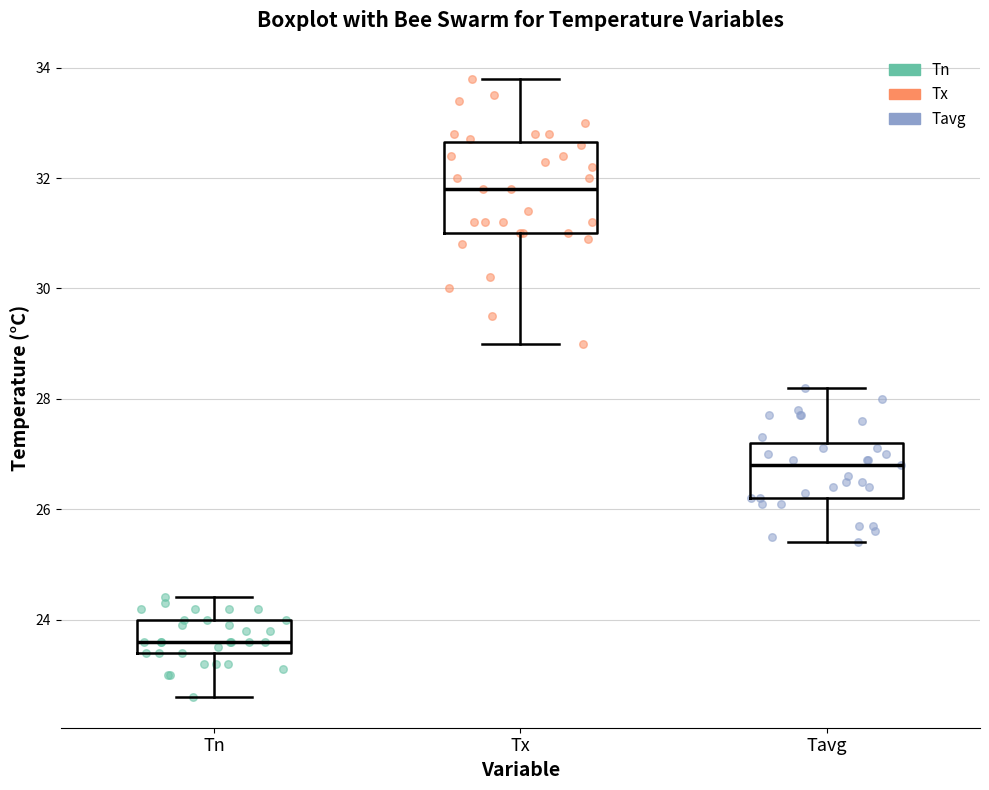

Reading left to right, read every box against the y-axis: the position of its median line, the range the box covers, and the ends of its whiskers. The values are not printed on the chart, so give them approximately, as read against the axis.

Tn: median 23.6, box 23.4 to 24.0, whiskers 22.6 to 24.4
Tx: median 31.8, box 31.0 to 32.6, whiskers 29.0 to 33.8
Tavg: median 26.8, box 26.2 to 27.2, whiskers 25.4 to 28.2